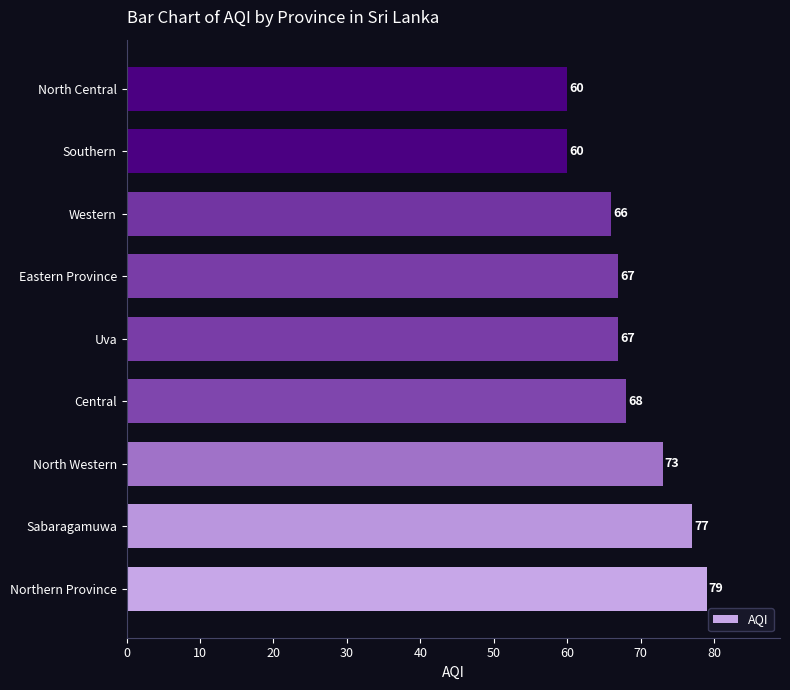

How many data points does each series have?

9